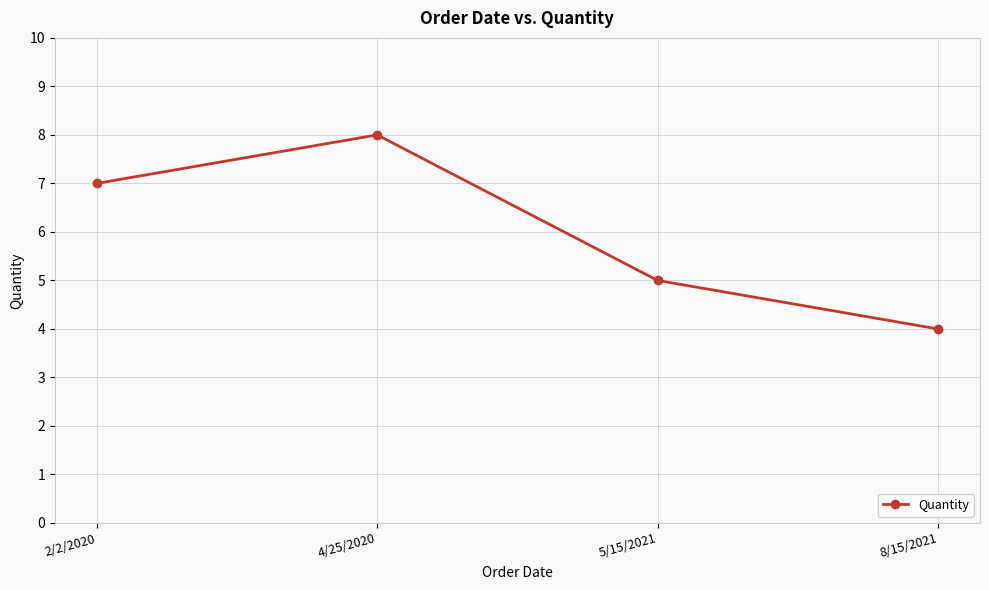

What is the difference between the values at 4/25/2020 and 8/15/2021?

4